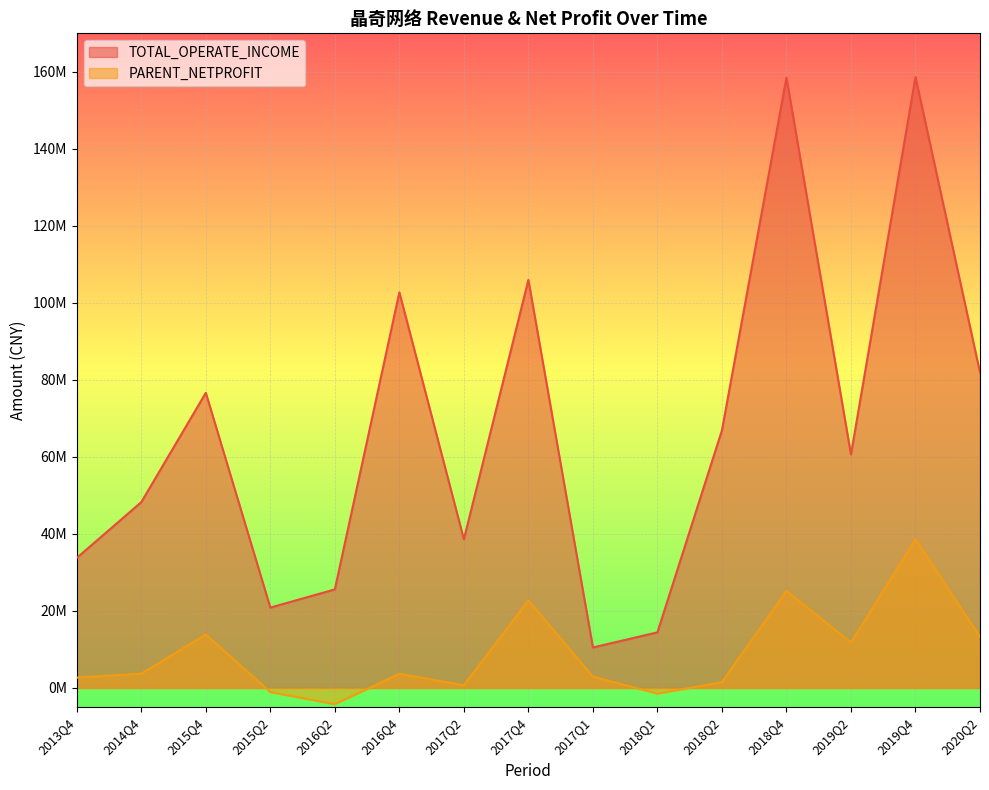

In TOTAL_OPERATE_INCOME, how many points are lower than both neighbors (excluding endpoints)?

4